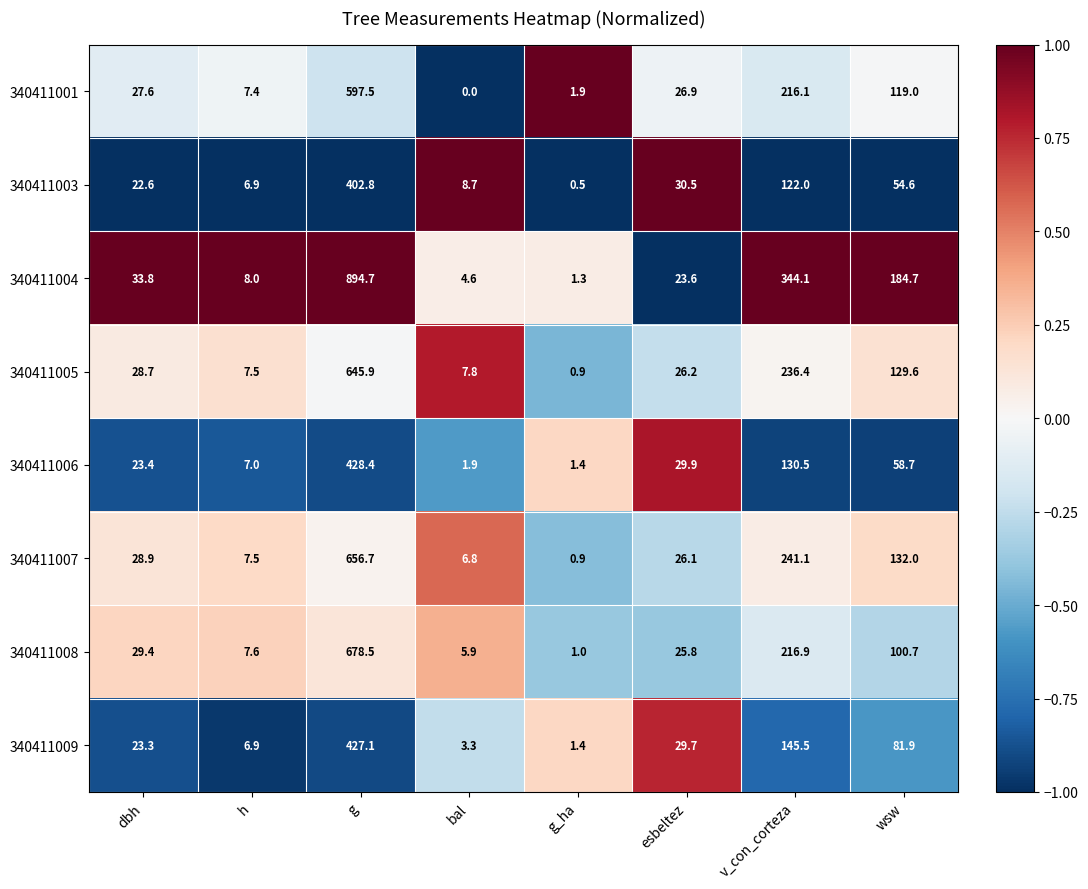

What is the difference between the 340411005 values at esbeltez and dbh?

2.5